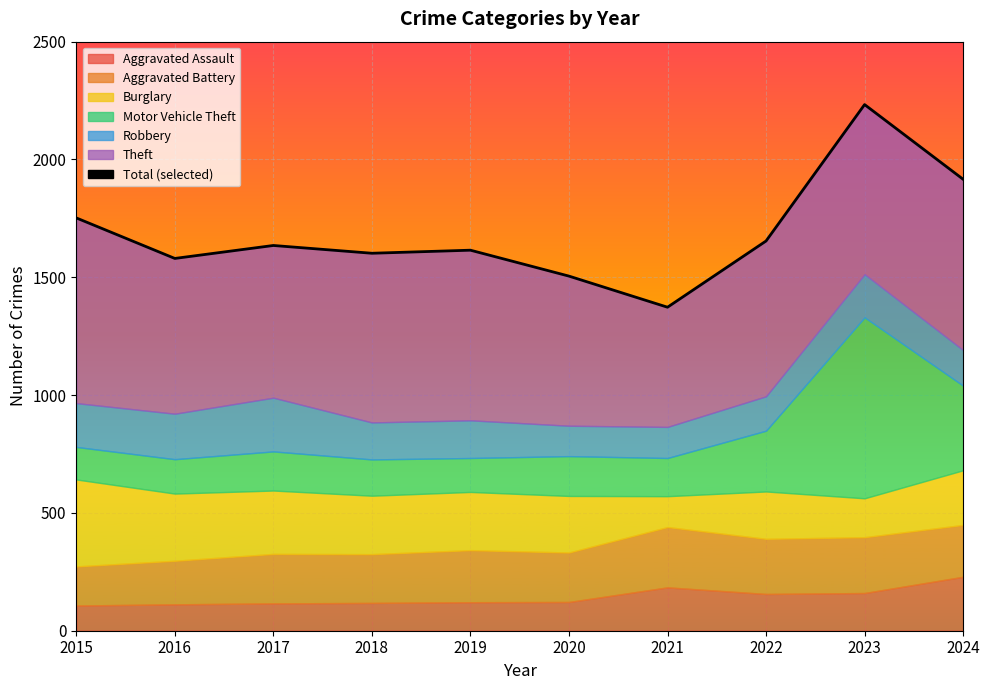

What is the ratio of the value at 2022 to the value at 2017?

1.0